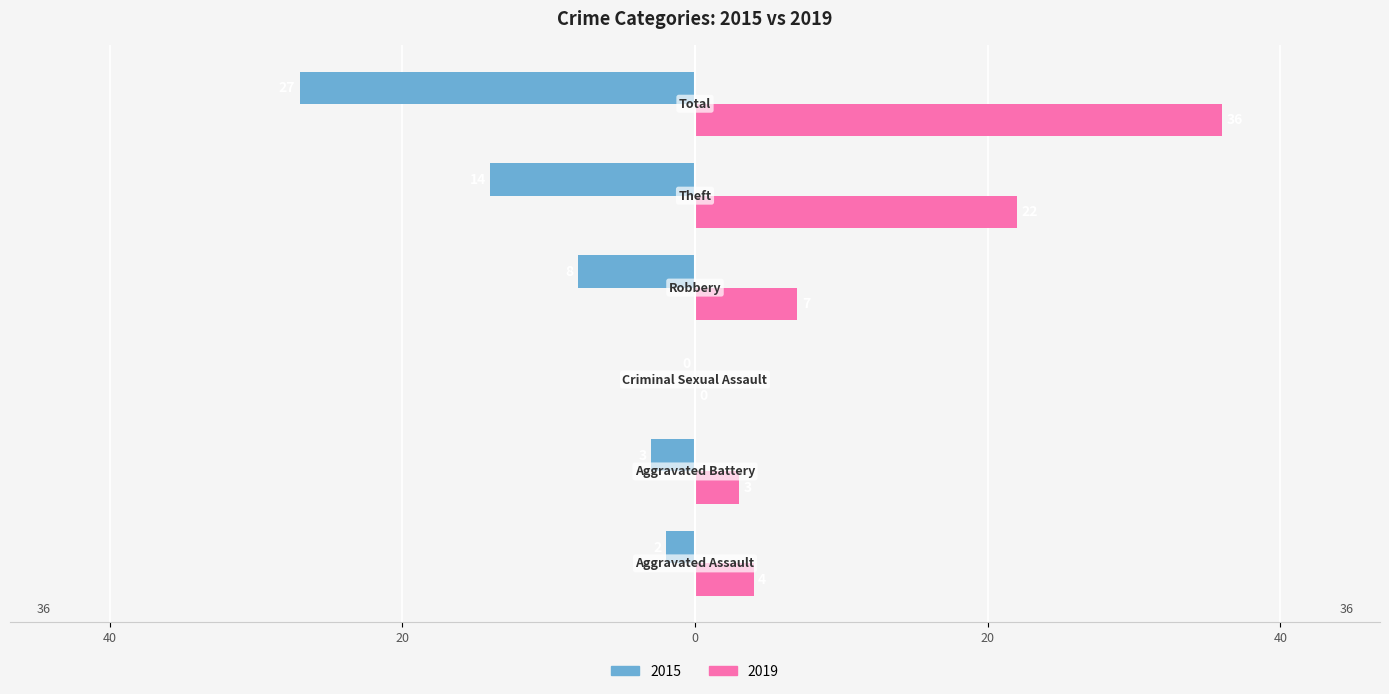

What are all the series names shown in the legend?

2015, 2019